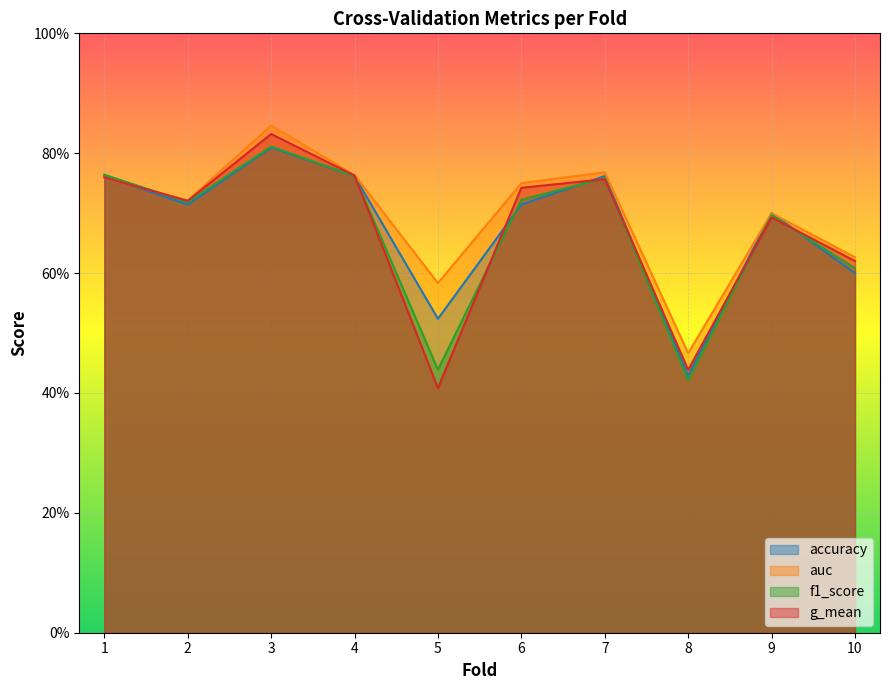

The value of accuracy at 3 is 0.6. True or false?

False